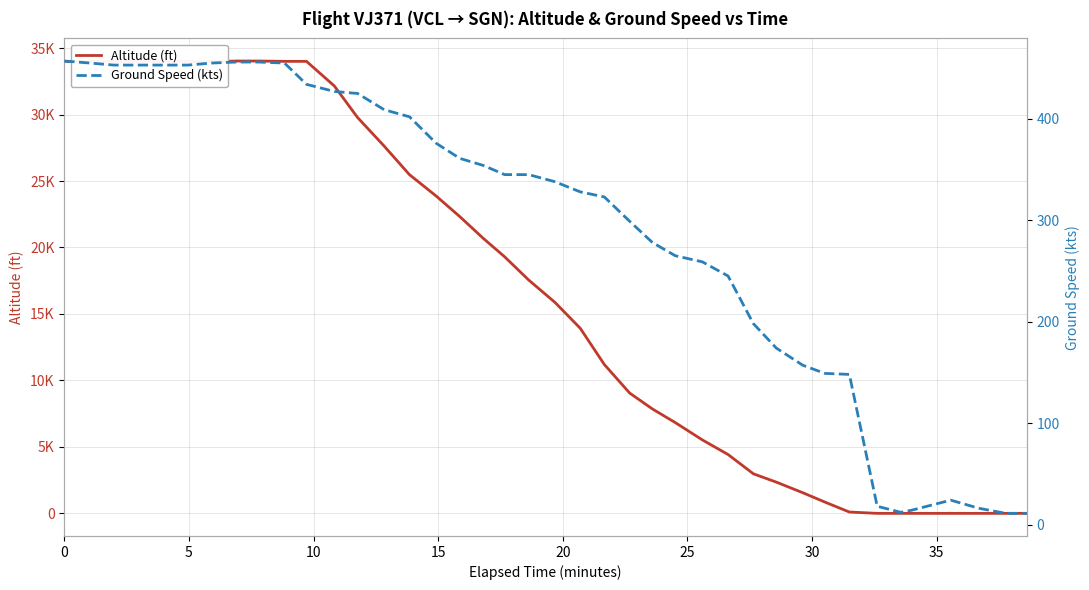

What is the difference between the maximum and minimum values in the Altitude (ft) series?

34025